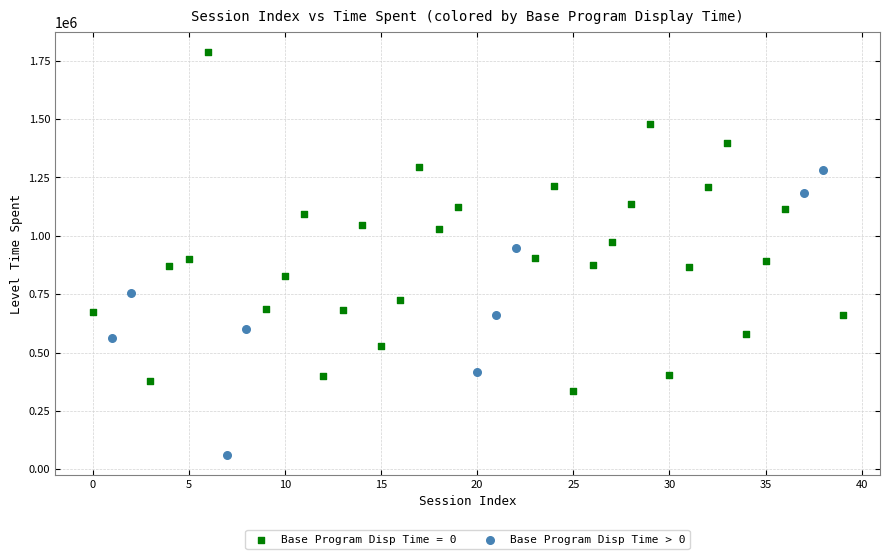

Which series has the largest Y range (max minus min)?

Base Program Disp Time = 0